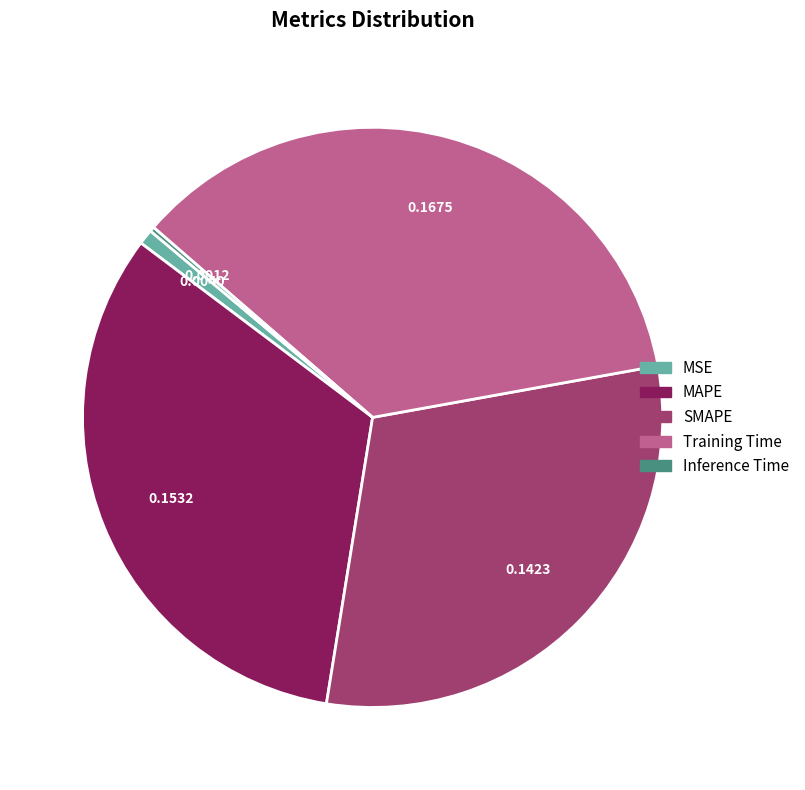

Does any single category account for the majority?

No